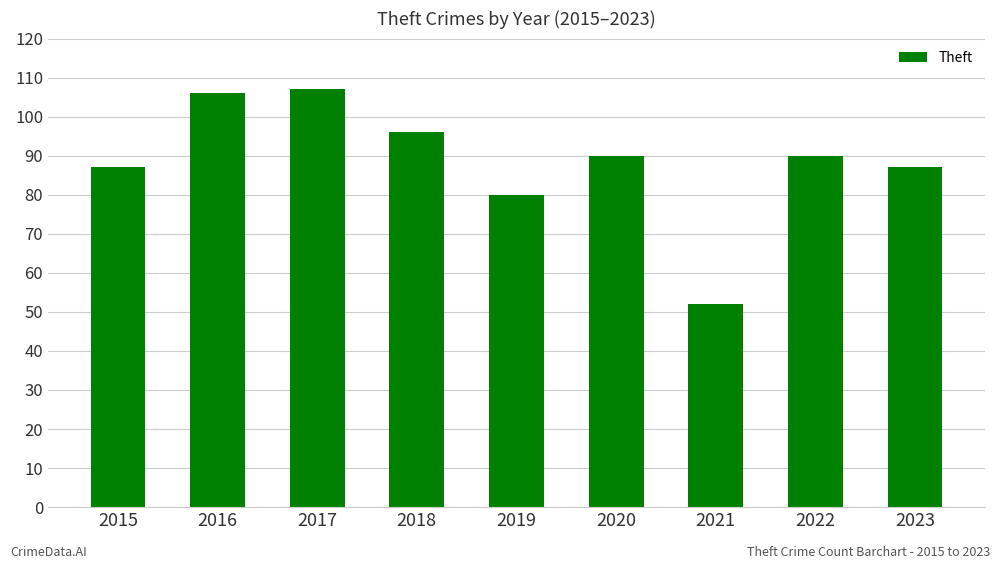

The value at 2021 is 52. True or false?

True